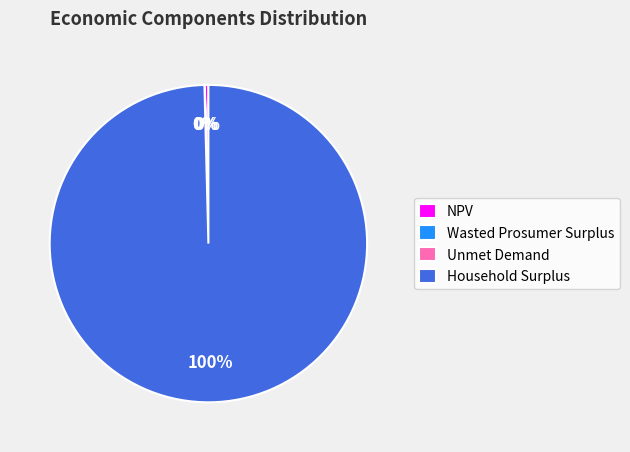

To the nearest percent, what percentage of the pie is Household Surplus?

100%